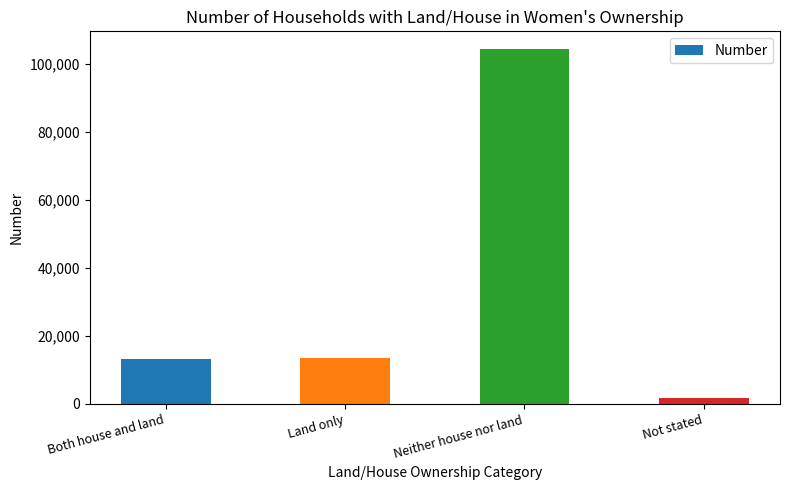

Which label corresponds to the smallest value in the chart?

Not stated